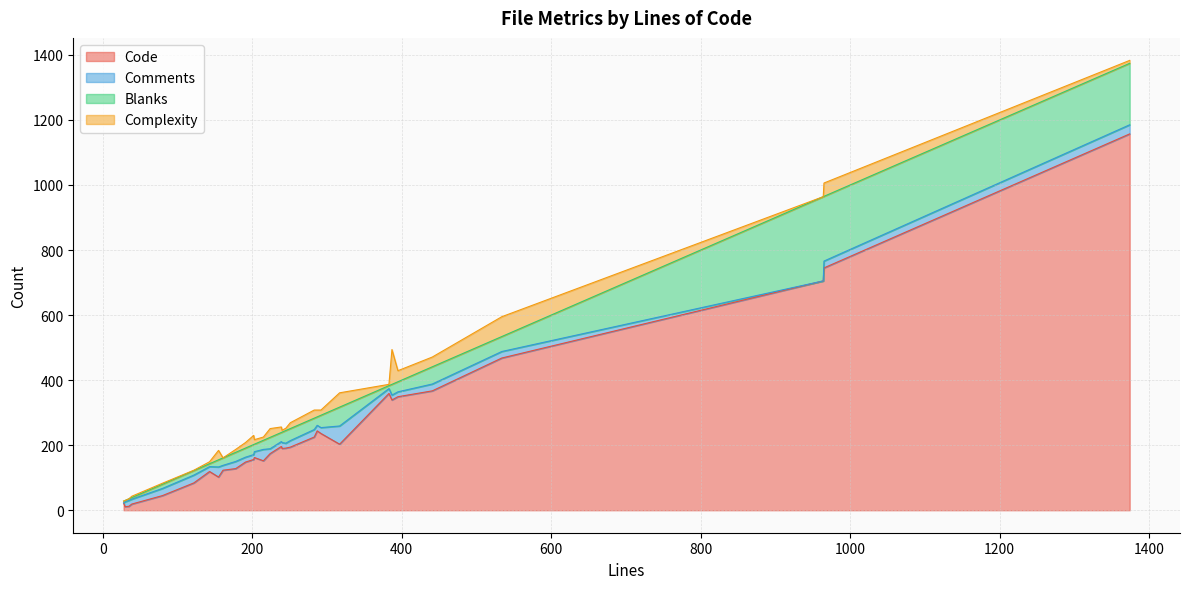

What is the total value across all series at 1374?

1383